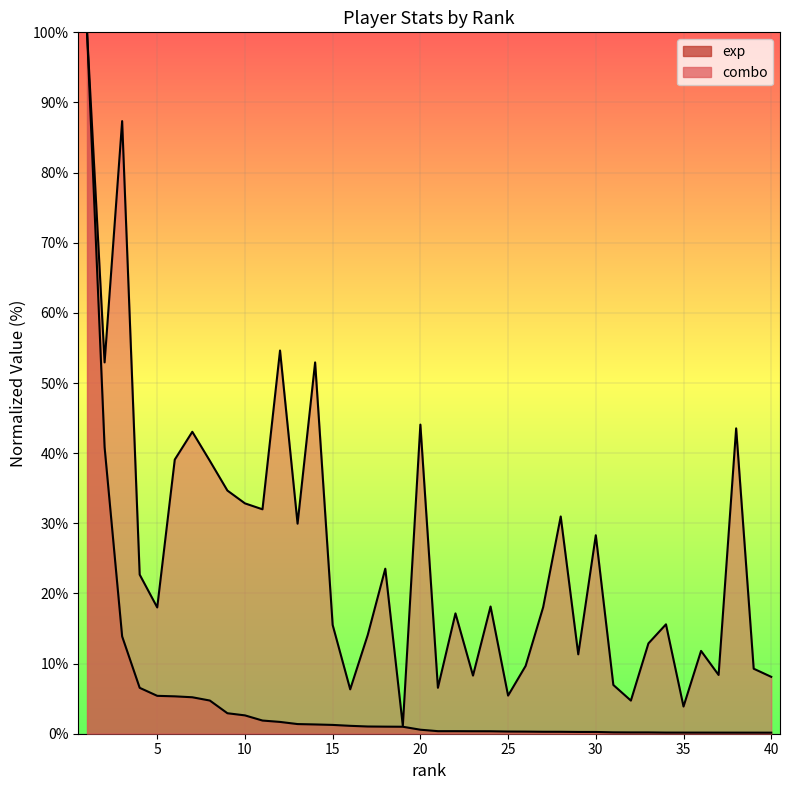

Rank the categories by exp value from lowest to highest.

40, 39, 38, 37, 35, 36, 34, 32, 33, 31, 30, 29, 28, 27, 26, 25, 24, 23, 21, 22, 20, 19, 18, 17, 16, 15, 14, 13, 12, 11, 10, 9, 8, 7, 6, 5, 4, 3, 2, 1